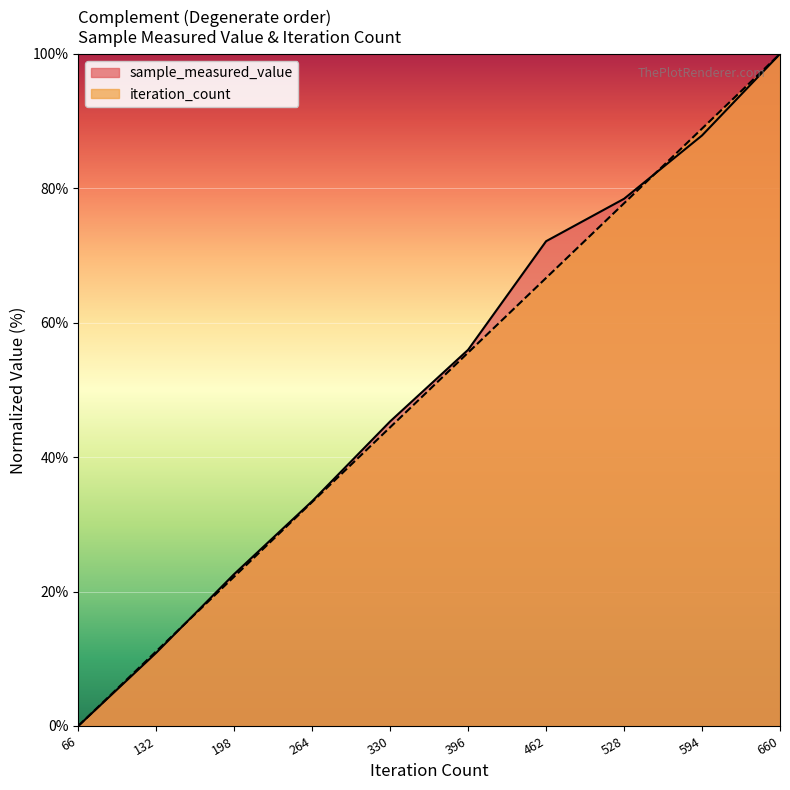

Rank the series at 198 from highest to lowest value.

sample_measured_value, iteration_count